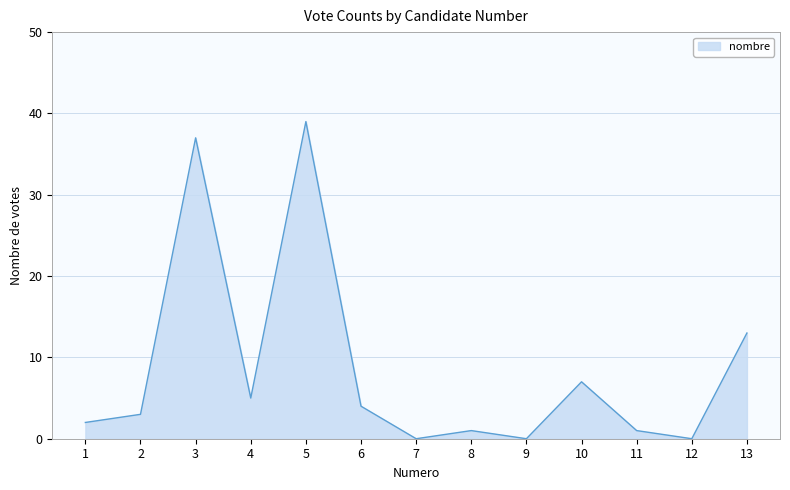

At which category does the chart reach its peak across all series?

5